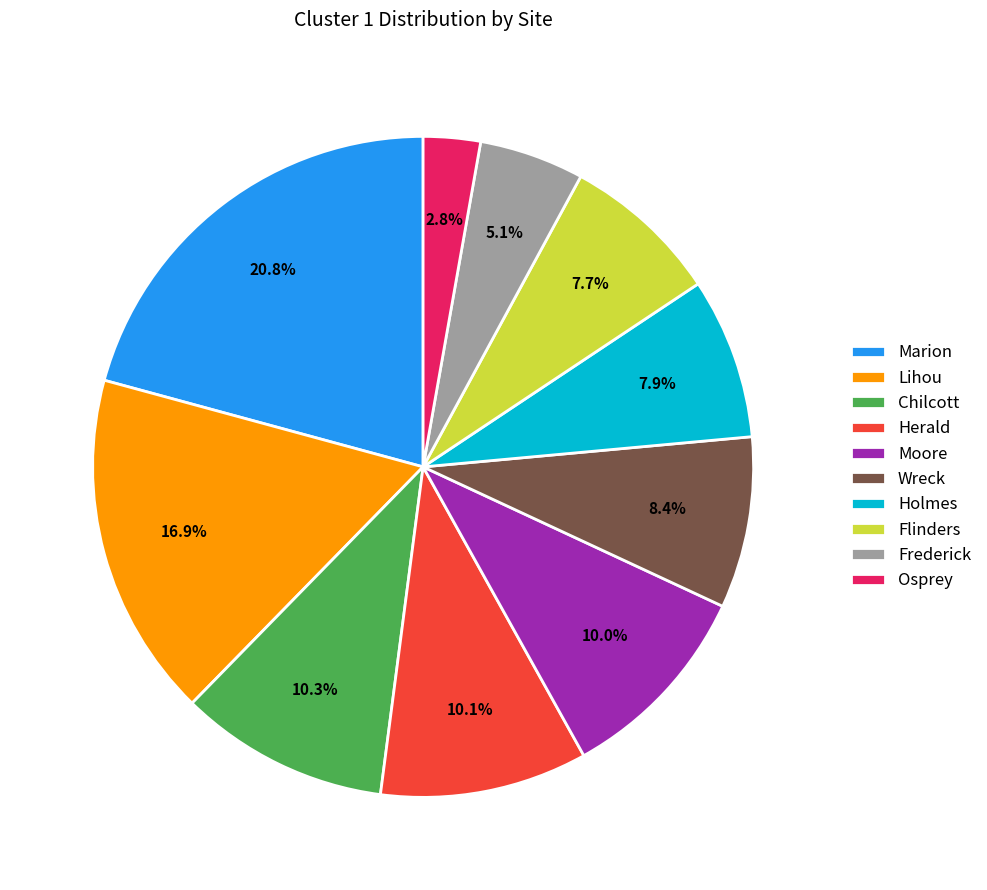

Between Wreck and Moore, which is larger?

Moore